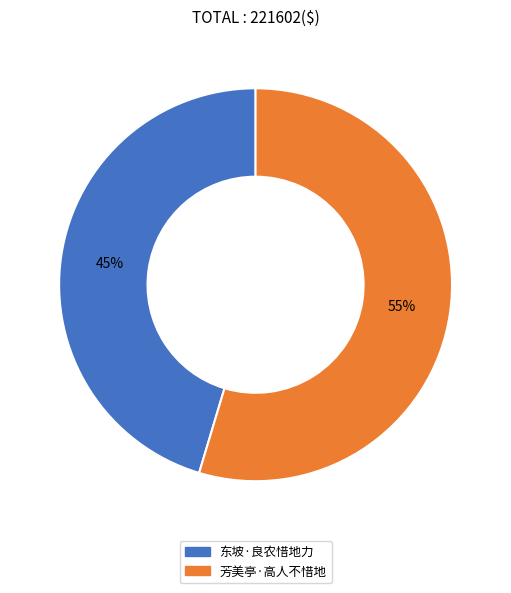

Which has a higher value, 东坡·良农惜地力 or 芳美亭·高人不惜地?

芳美亭·高人不惜地